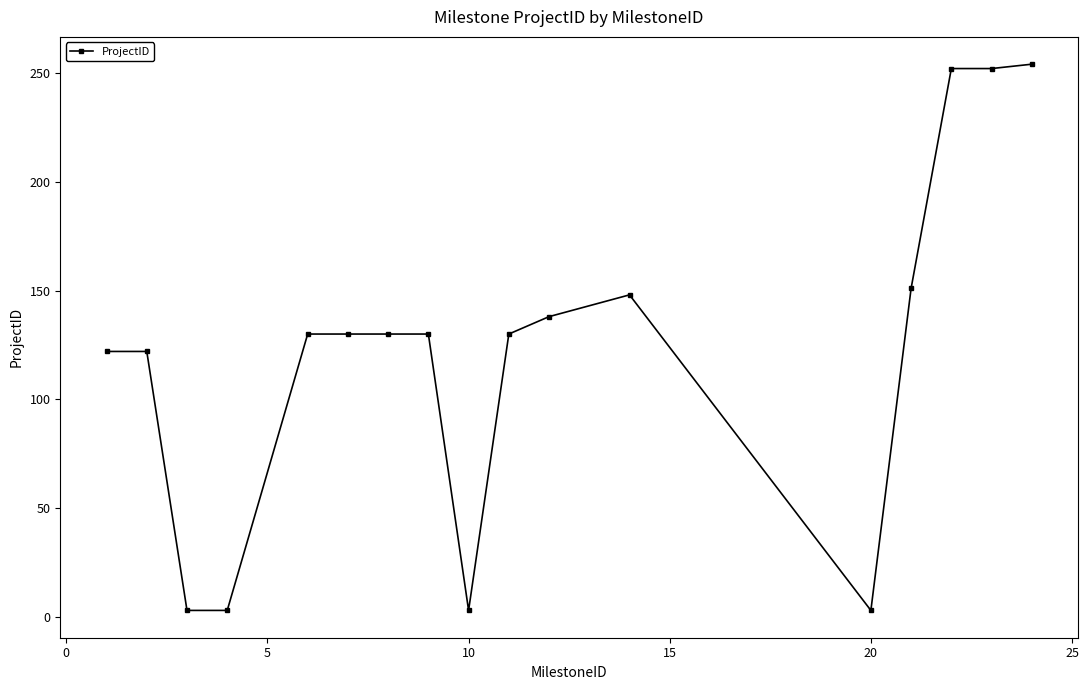

What is the average value?

124